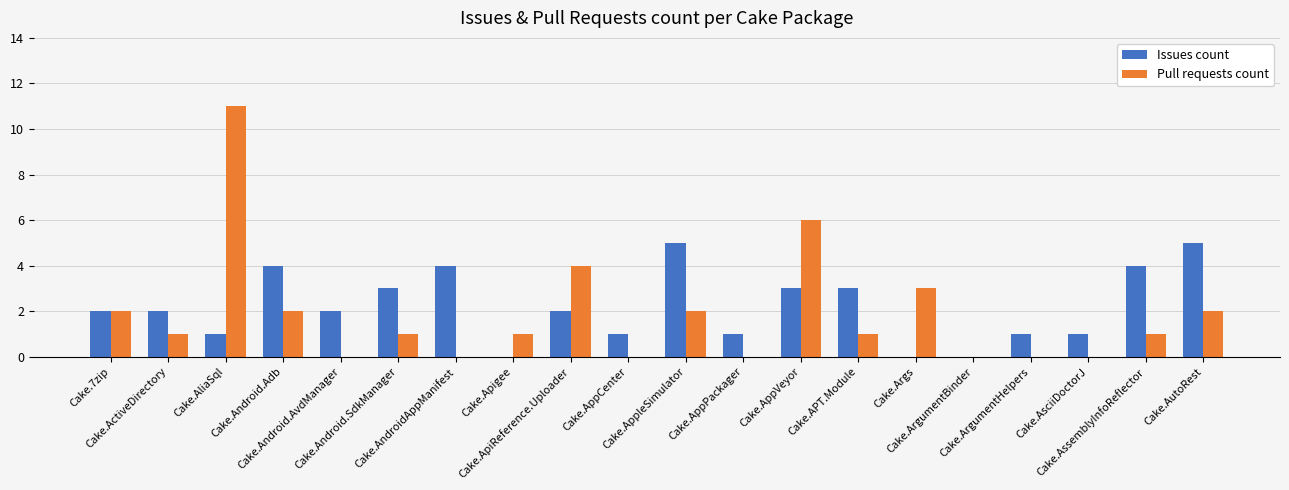

Reading left to right, extract all data points from this chart.

Issues count: 2	2	1	4	2	3	4	0	2	1	5	1	3	3	0	0	1	1	4	5
Pull requests count: 2	1	11	2	0	1	0	1	4	0	2	0	6	1	3	0	0	0	1	2